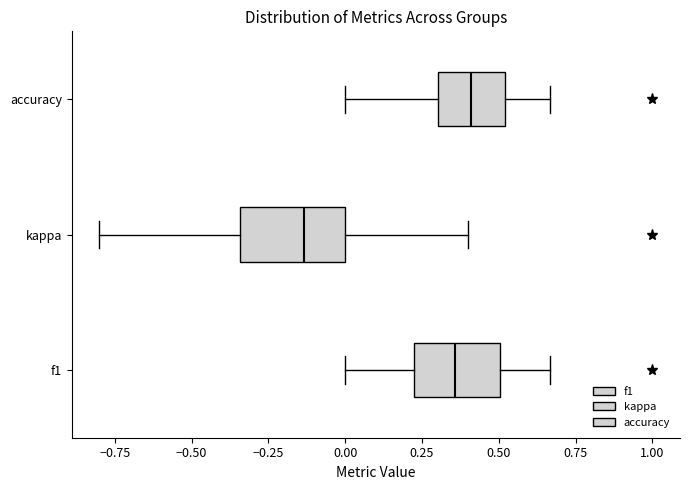

Reading bottom to top, read every box against the x-axis: the position of its median line, the range the box covers, and the ends of its whiskers. The values are not printed on the chart, so give them approximately, as read against the axis.

f1: median 0.35, box 0.20 to 0.50, whiskers 0.00 to 0.65
kappa: median -0.15, box -0.35 to 0.00, whiskers -0.80 to 0.40
accuracy: median 0.40, box 0.30 to 0.50, whiskers 0.00 to 0.65